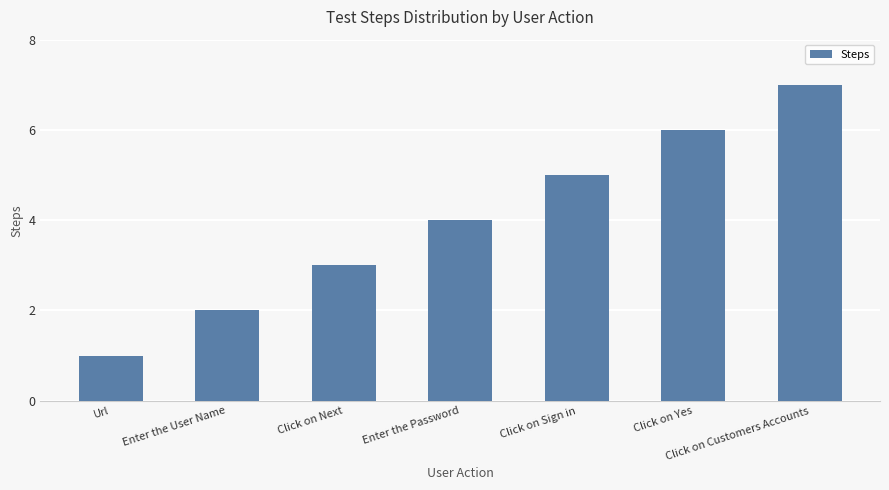

Between Url and Click on Yes, which is larger?

Click on Yes